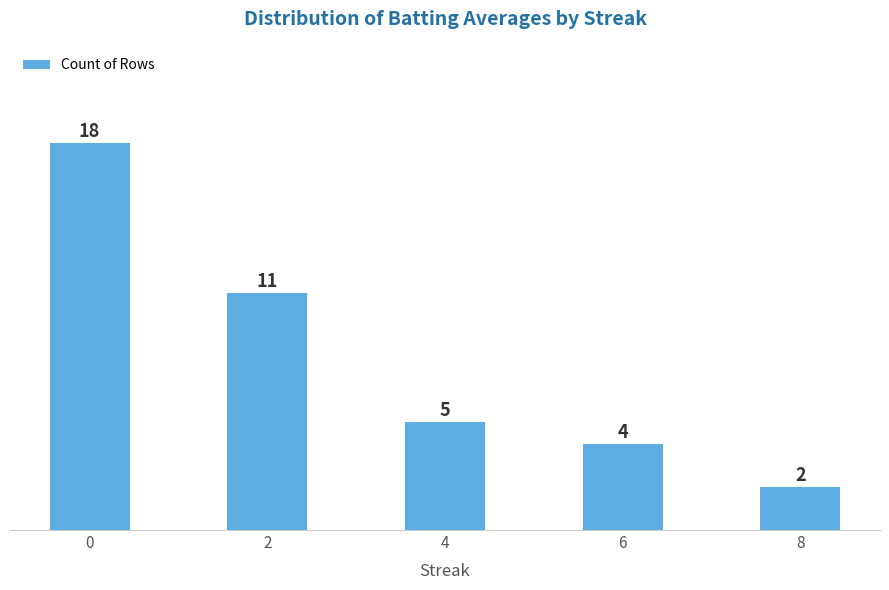

The chart shows a value of 4 at 6. True or false?

True